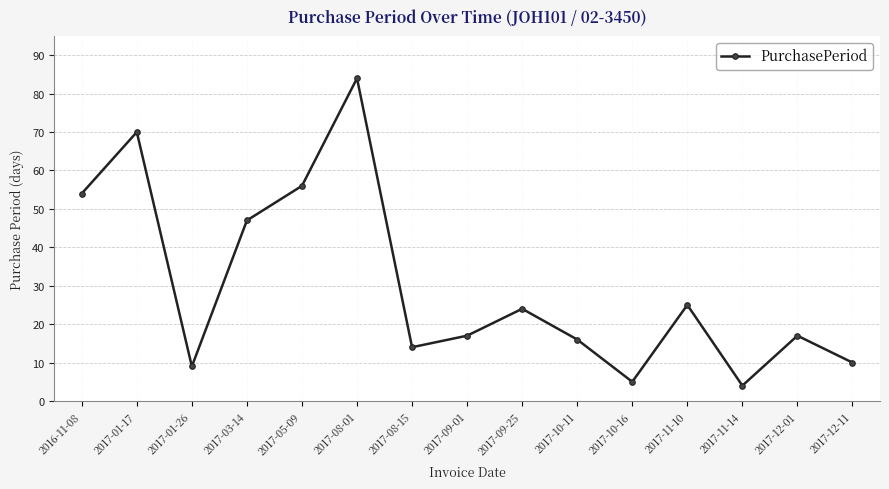

How many categories are shown in the chart?

15